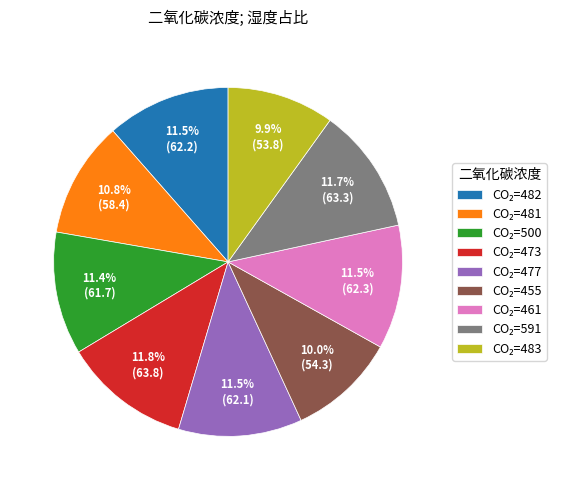

Does any single category account for the majority?

No